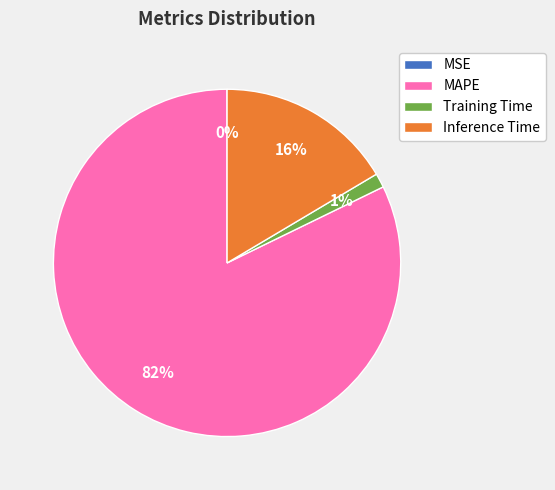

Between MAPE and Inference Time, which is larger?

MAPE